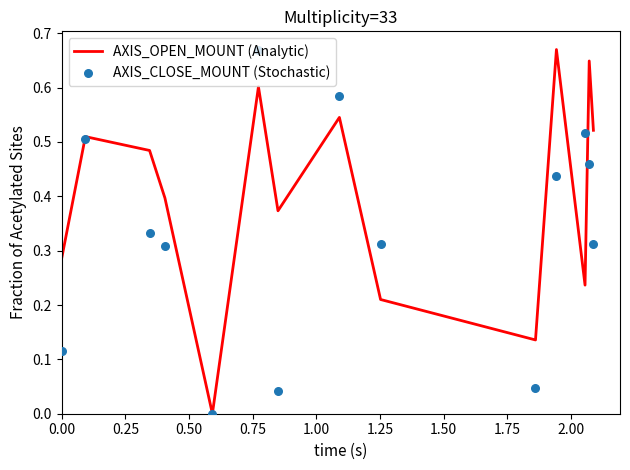

What are all the series names shown in the legend?

AXIS_OPEN_MOUNT (Analytic), AXIS_CLOSE_MOUNT (Stochastic)